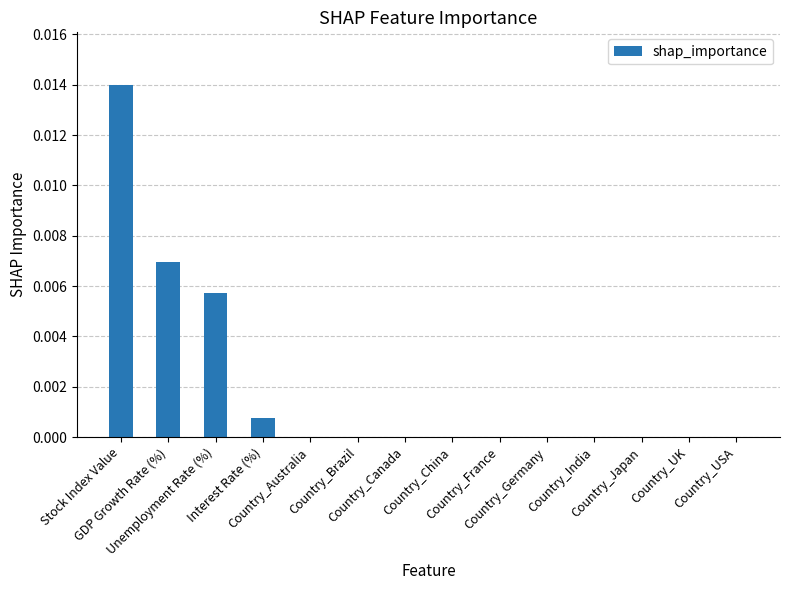

Is it true that the value at Country_Australia is -0.0?

False